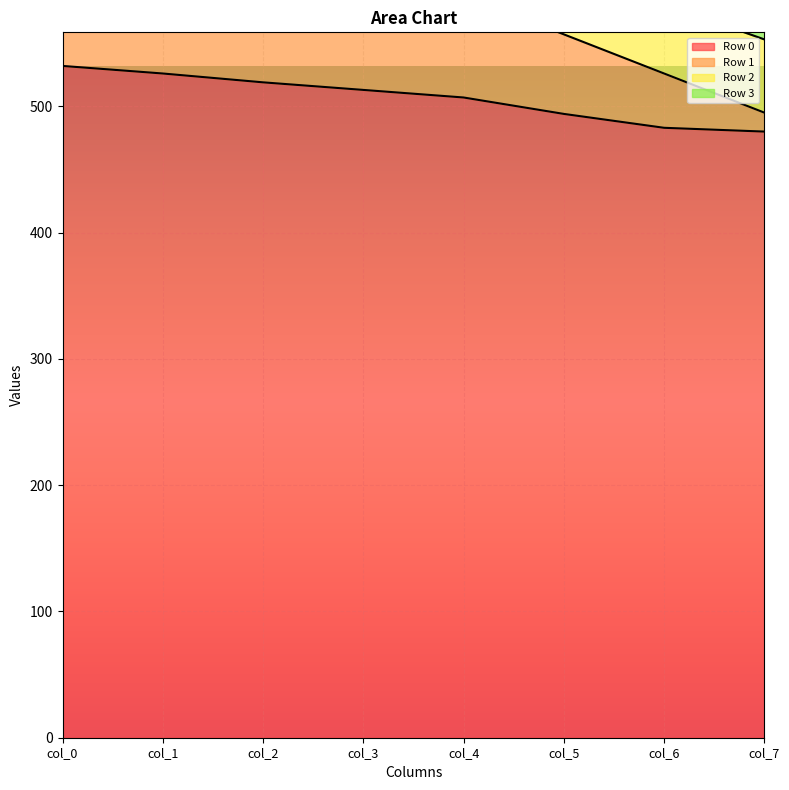

What is the value of the Row 1 point at the 5th from the left?

619